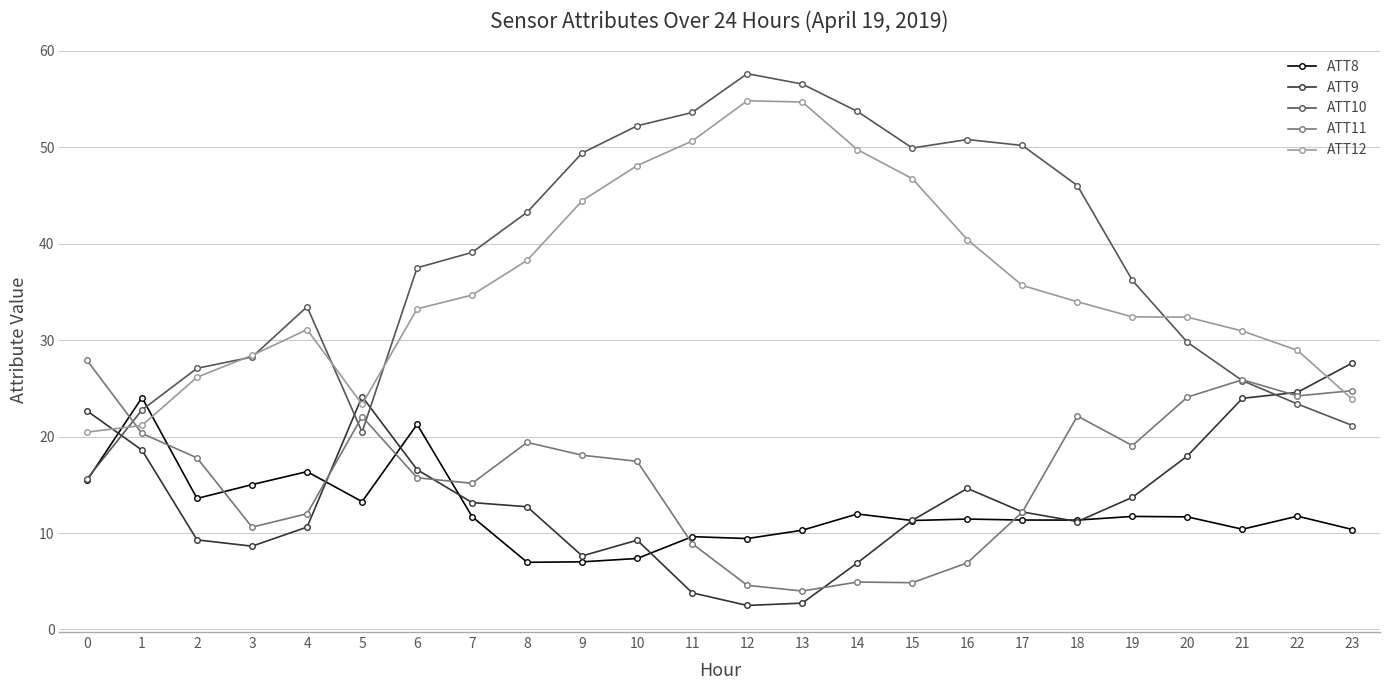

What is the value of the ATT8 point at the 20th from the left?

11.7